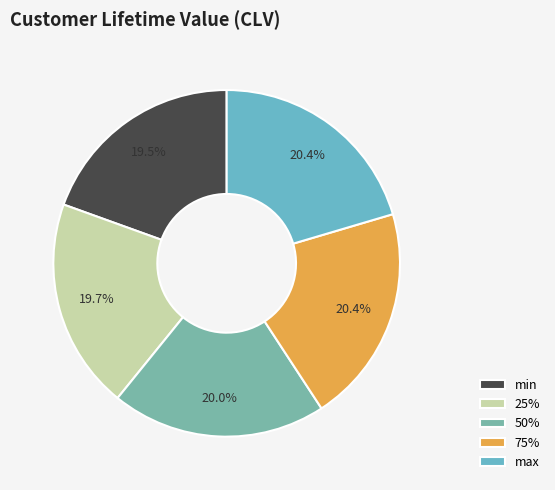

What percentage is the max slice, to the nearest percent?

20%